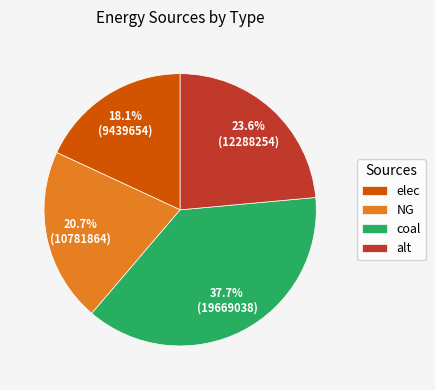

To the nearest percent, what is the difference between the largest and smallest slice percentages?

20%